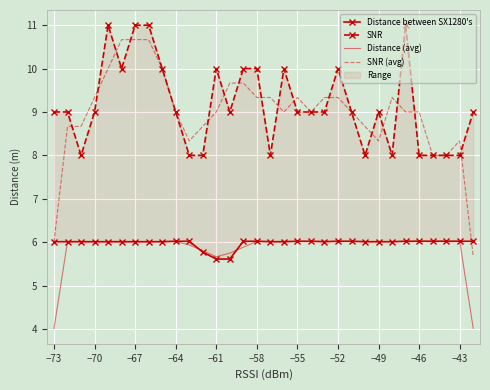

What is the minimum value for SNR (avg)?

5.7